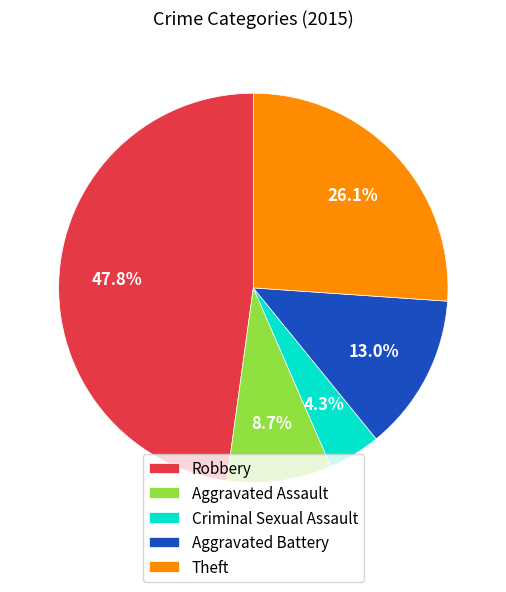

What is the ratio of the value at Criminal Sexual Assault to the value at Aggravated Battery?

0.3